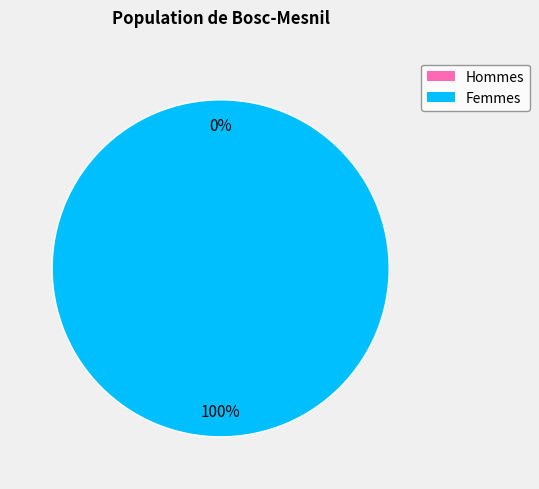

Count the number of slices in the pie.

2